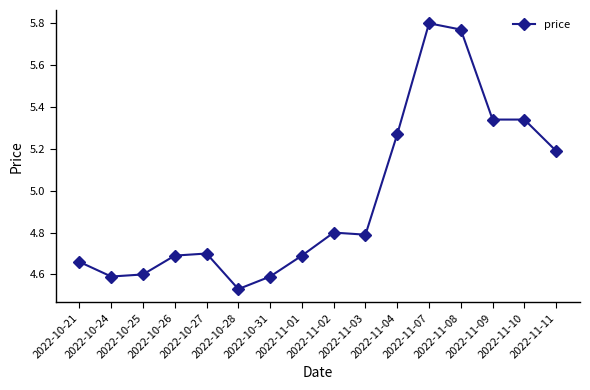

Which has a higher value, 2022-11-03 or 2022-11-04?

2022-11-04